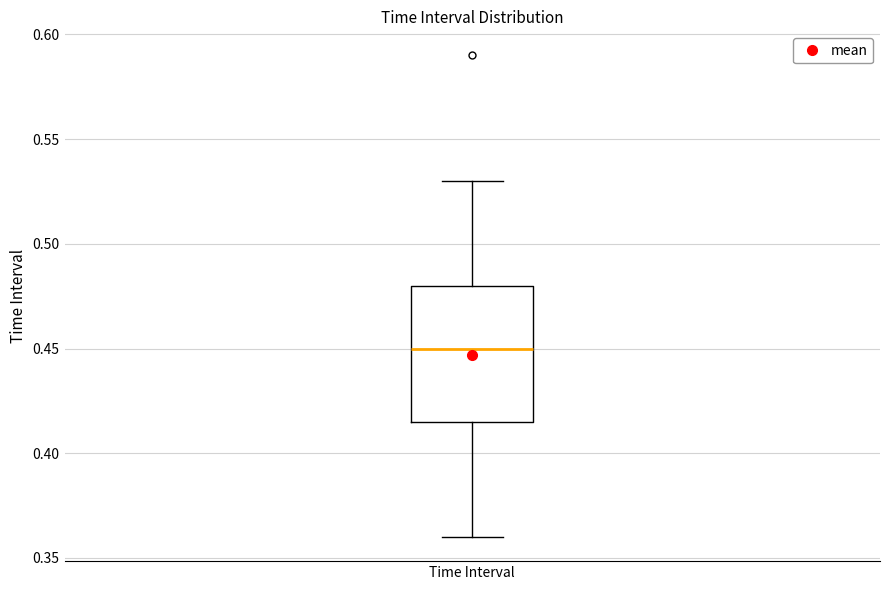

Read this box plot against the y-axis: the position of the median line, the range covered by the box, and the ends of both whiskers. The values are not printed on the chart, so give them approximately, as read against the axis.

median 0.450, box 0.415 to 0.480, whiskers 0.360 to 0.530